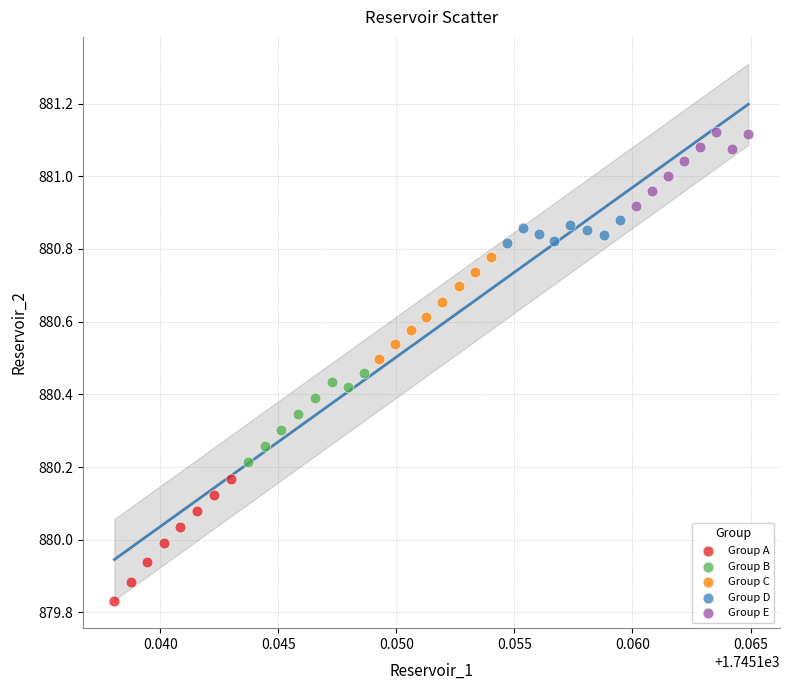

Which series contains the lowest Y value?

Group A